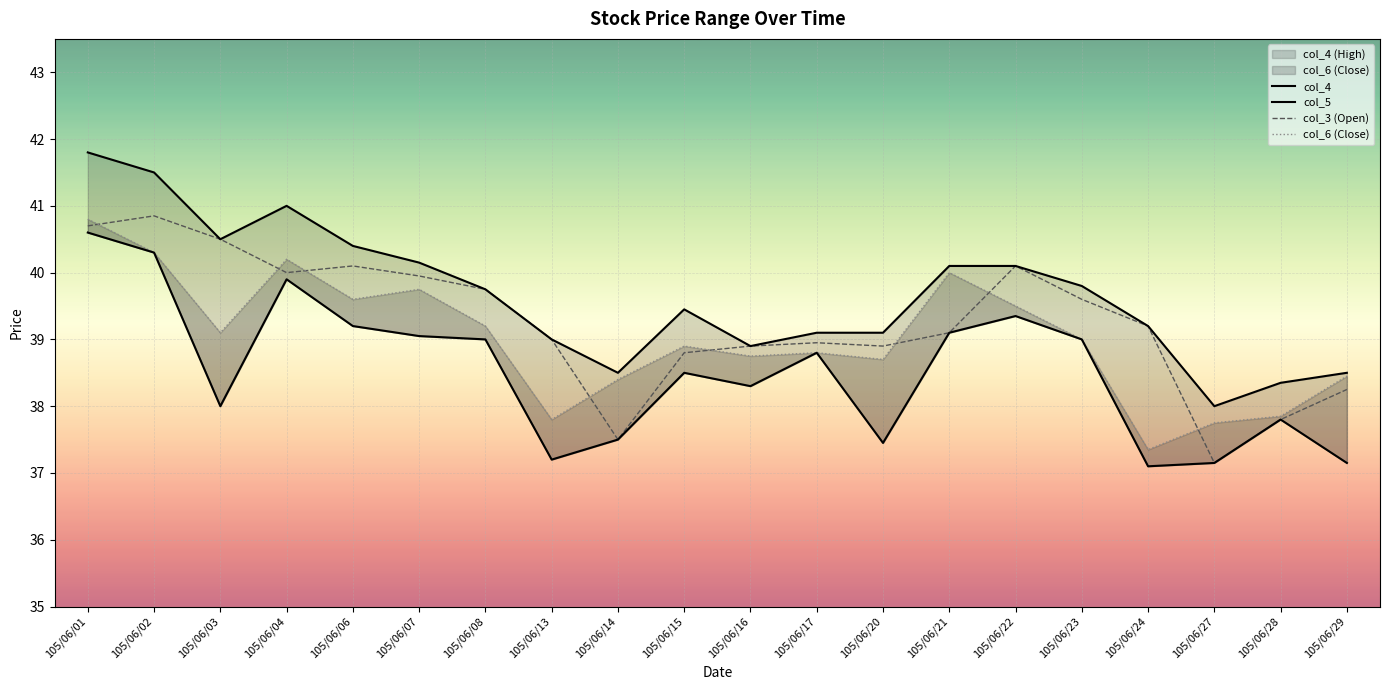

Which has a higher value, 105/06/14 or 105/06/22?

105/06/22